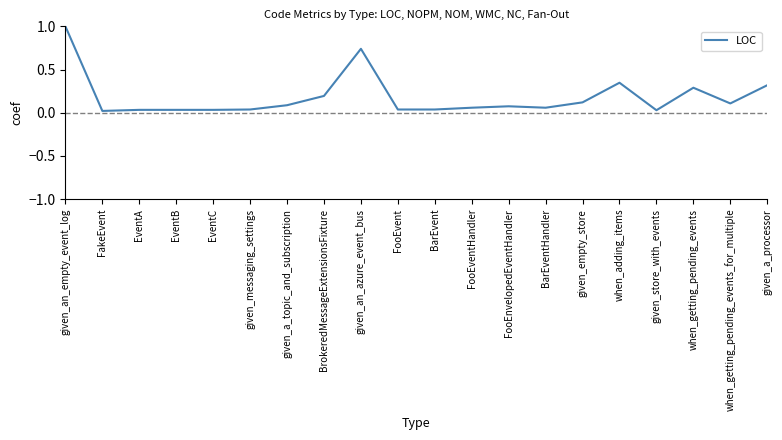

How many lines are shown in the chart?

1